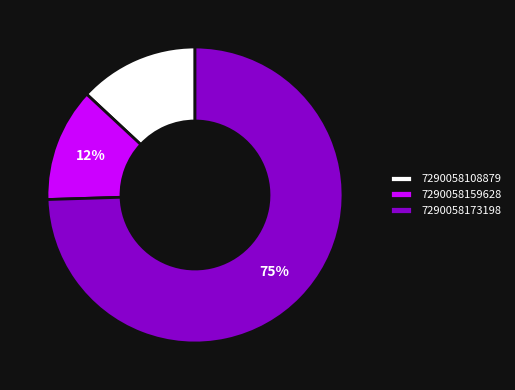

To the nearest percent, what portion does 7290058159628 represent?

12%